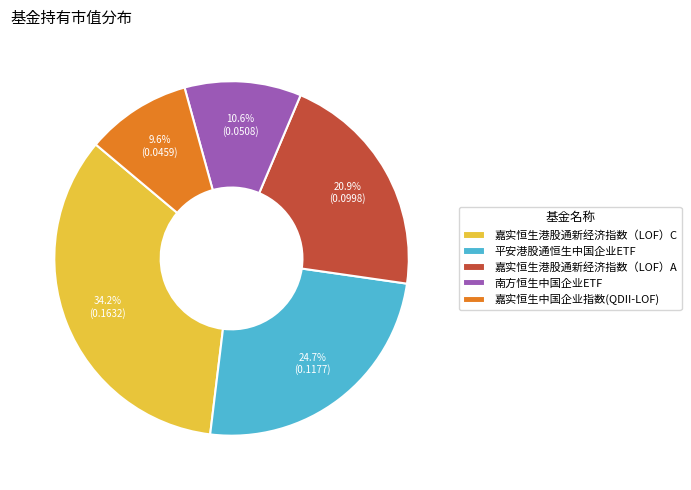

To the nearest percent, what is the difference between the largest and smallest slice percentages?

25%